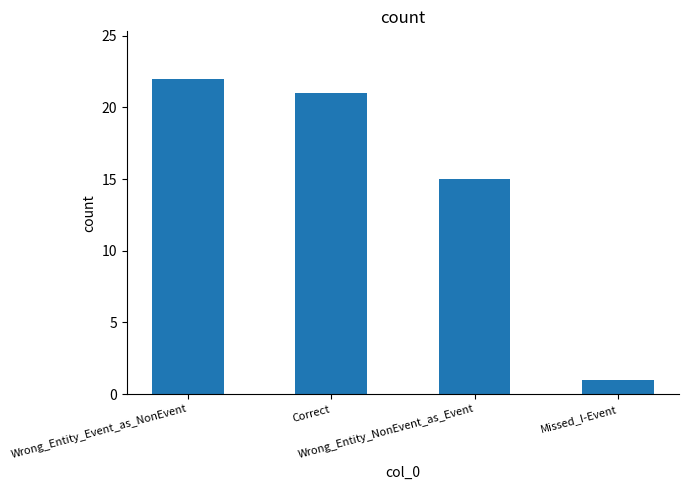

How many bars are there in total?

4